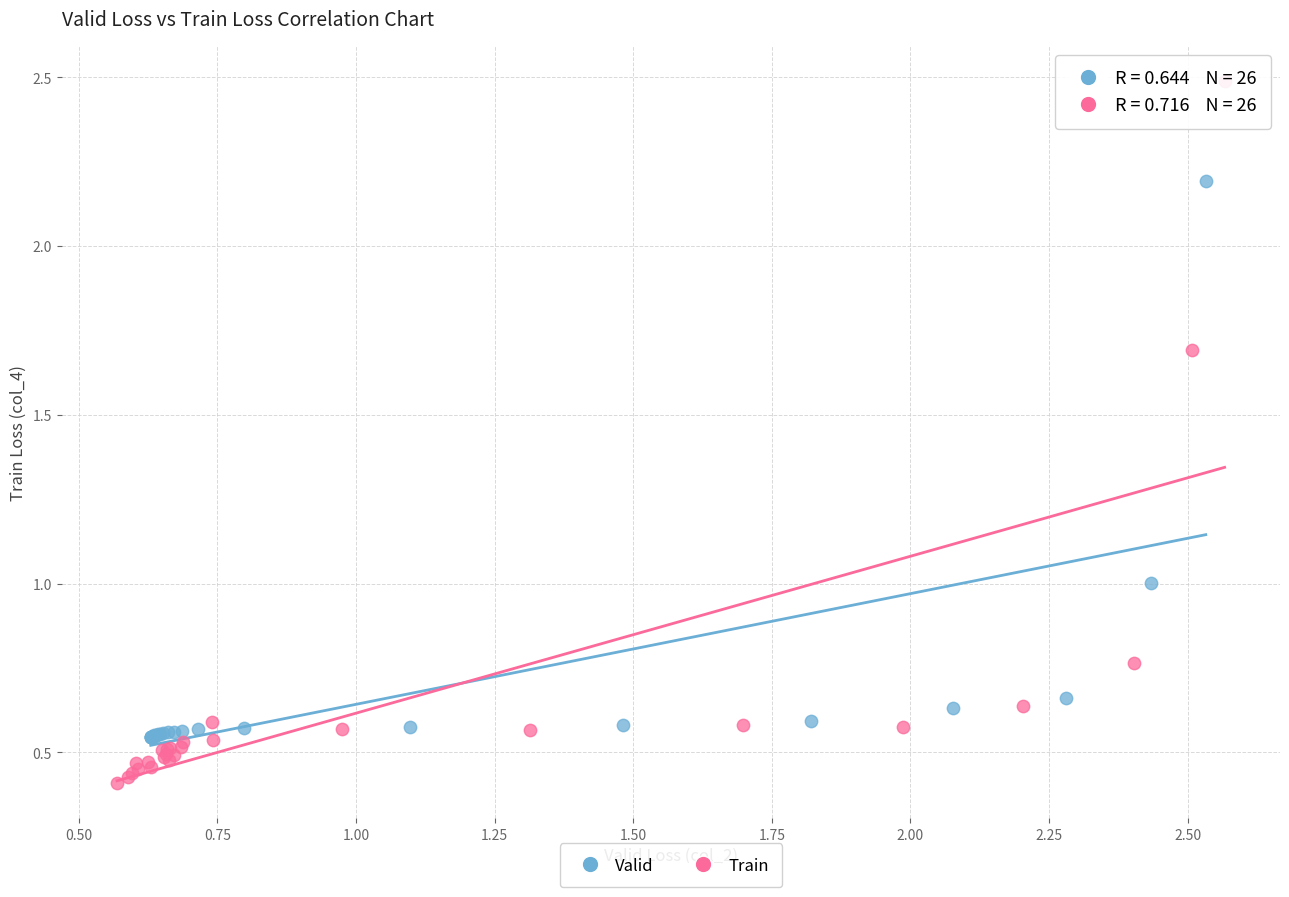

Which series has the largest Y range (max minus min)?

Train